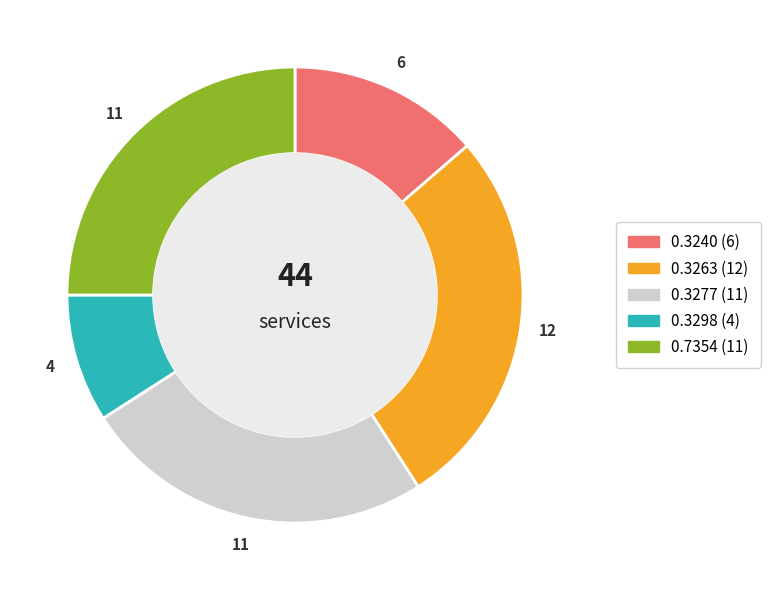

Does any single category account for the majority?

No